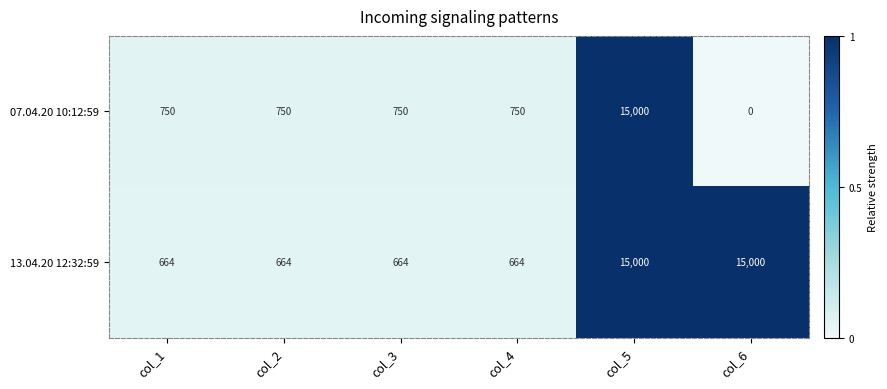

What is the average value of the 13.04.20 12:32:59 series?

5443